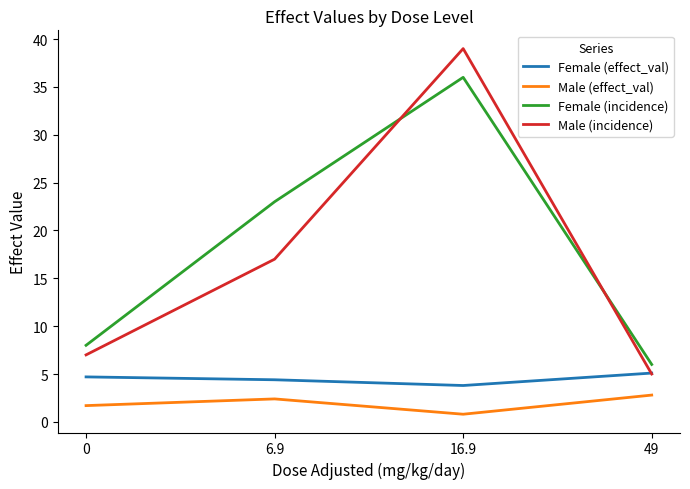

What position from the right is 16.9?

2